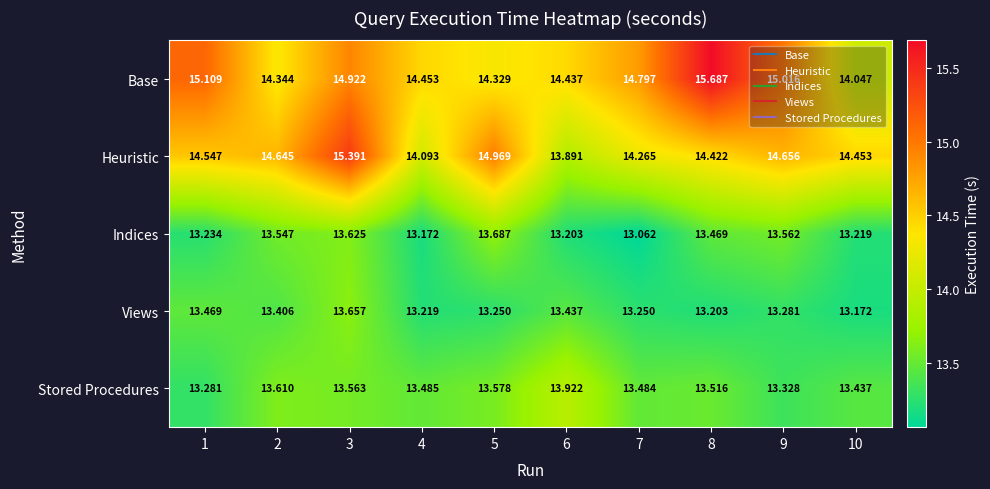

At how many categories does at least one series exceed 14?

10